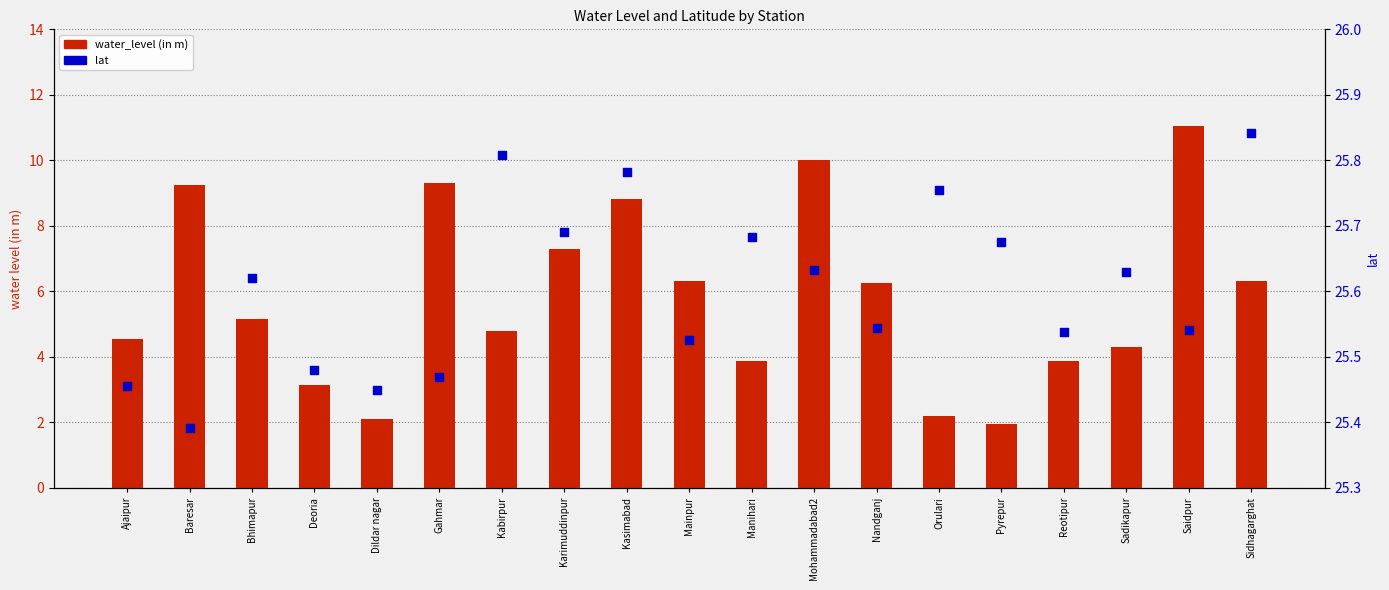

Which series has the largest Y range (max minus min)?

water_level (in m)